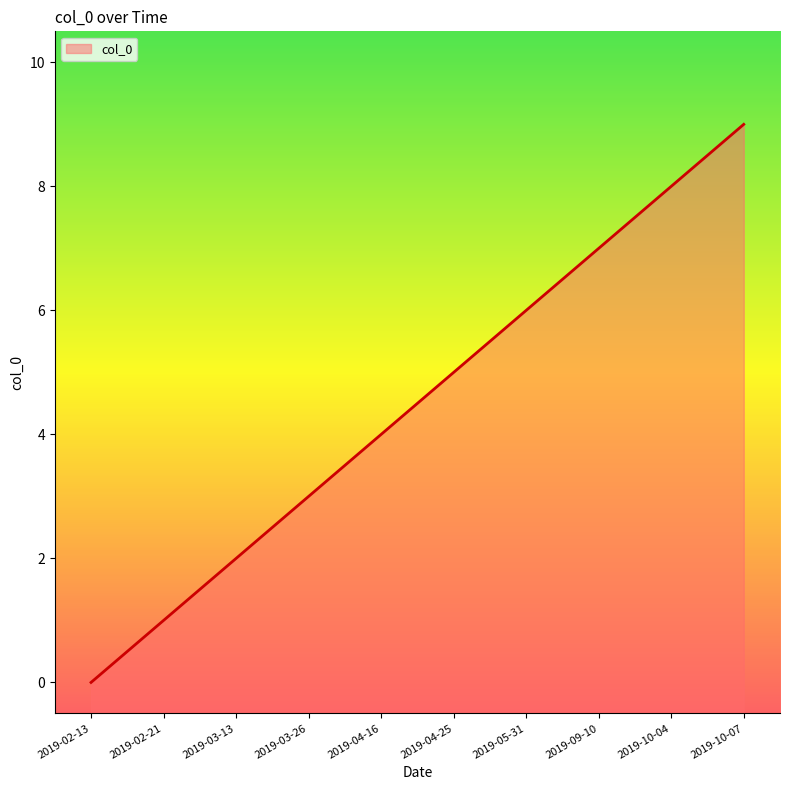

Reading left to right, list all the values displayed in this chart.

0	1	2	3	4	5	6	7	8	9